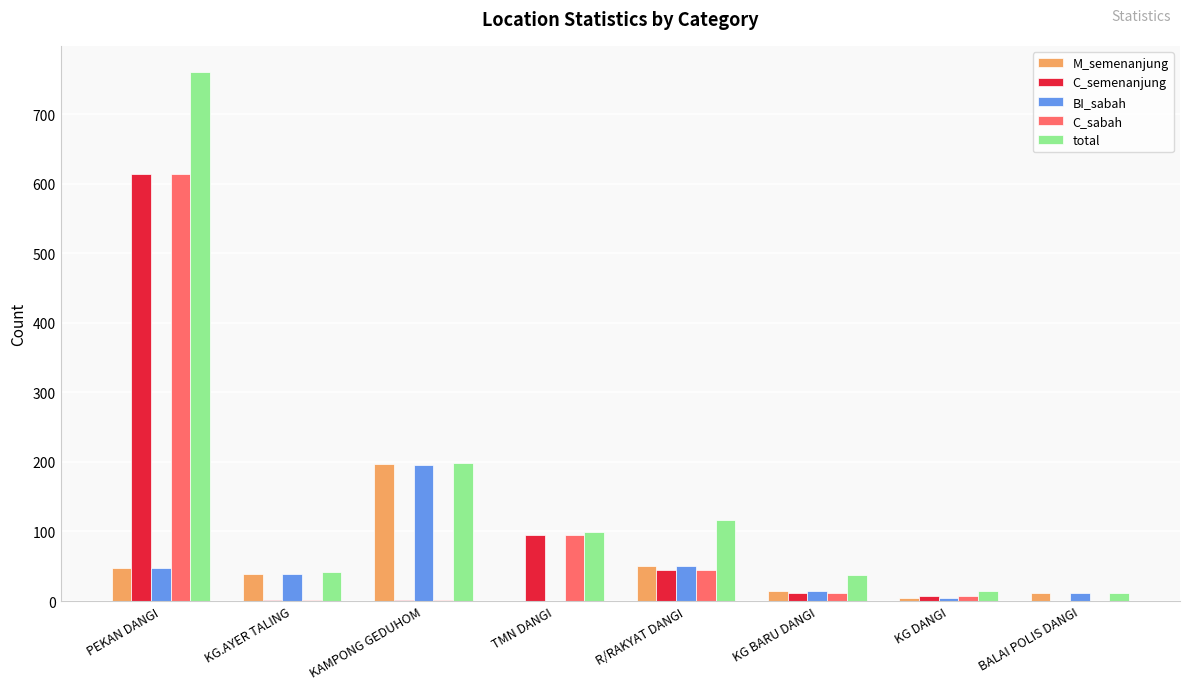

How many groups of bars are there?

8